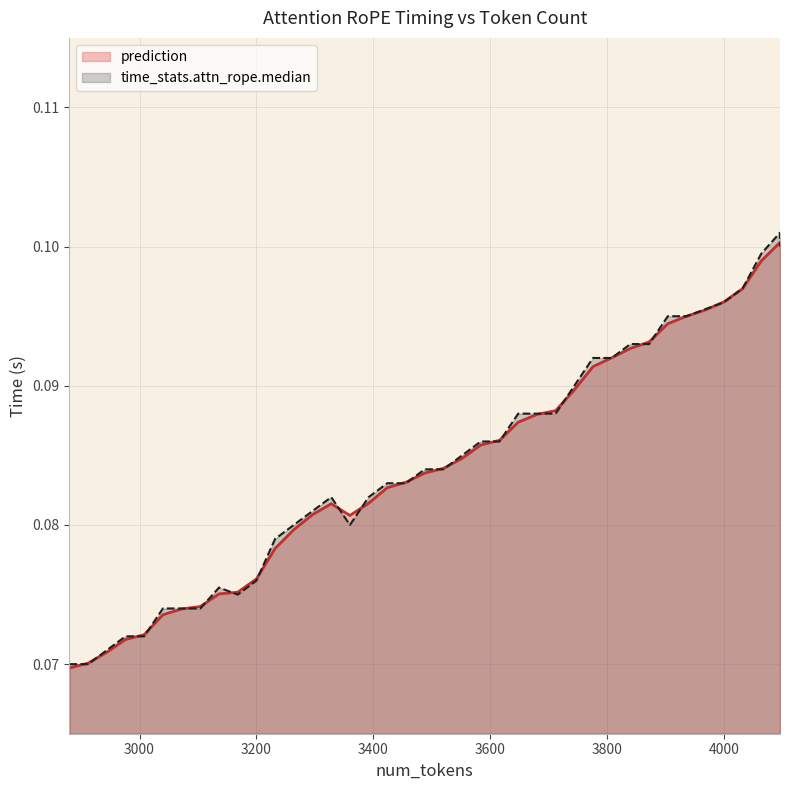

How many interior local peaks does the prediction series have?

1